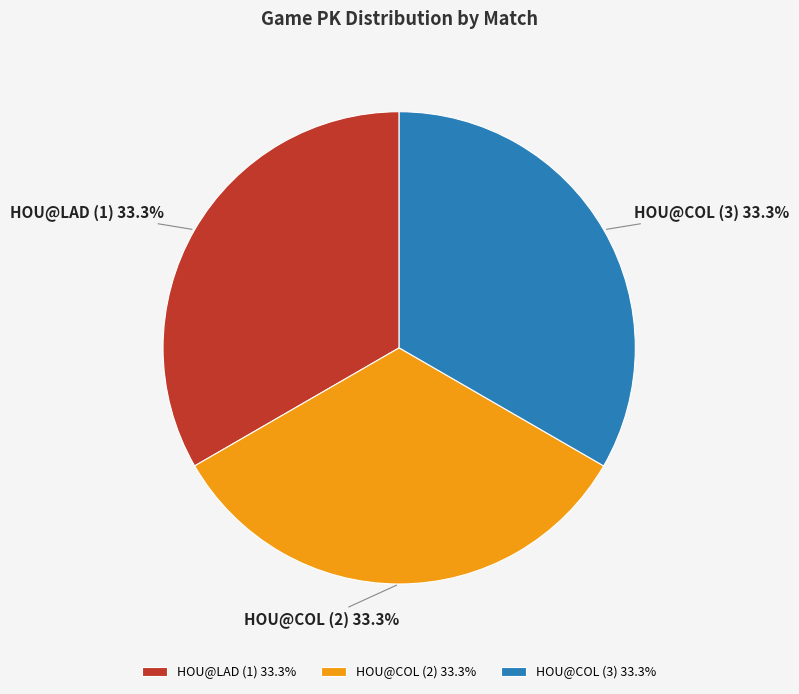

To the nearest percent, what percentage of the pie is HOU@LAD (1)?

33%